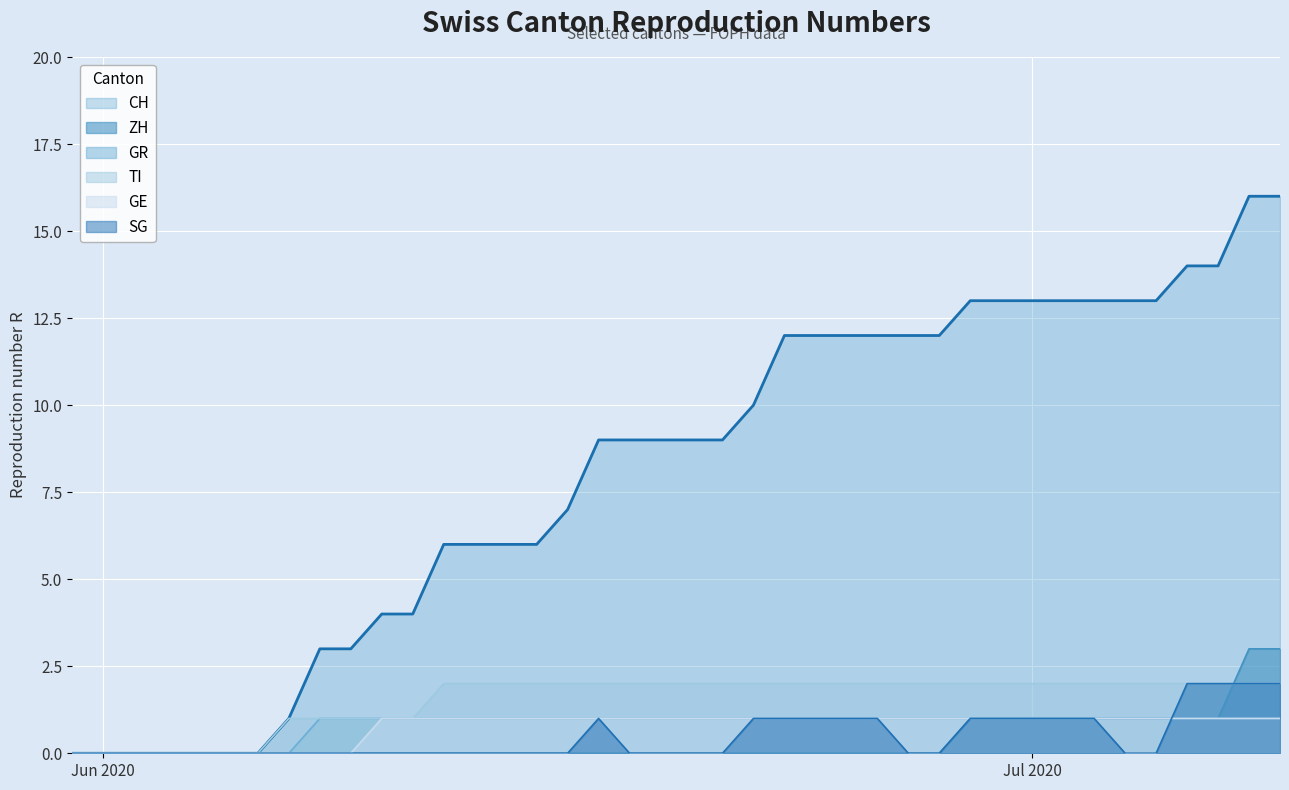

At which category is the sum across all series the highest?

2020-07-08